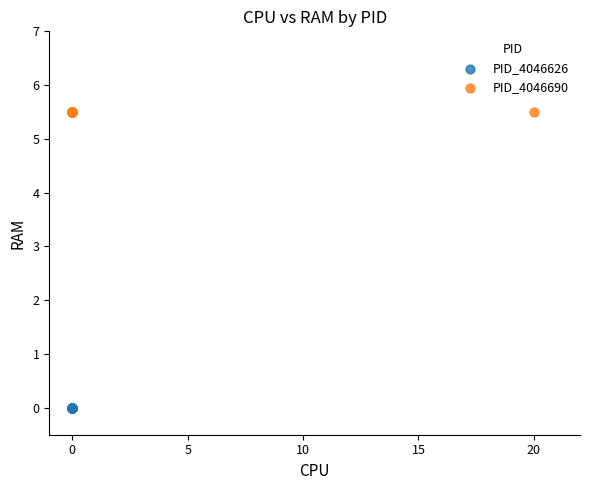

Which series contains the highest Y value?

PID_4046690